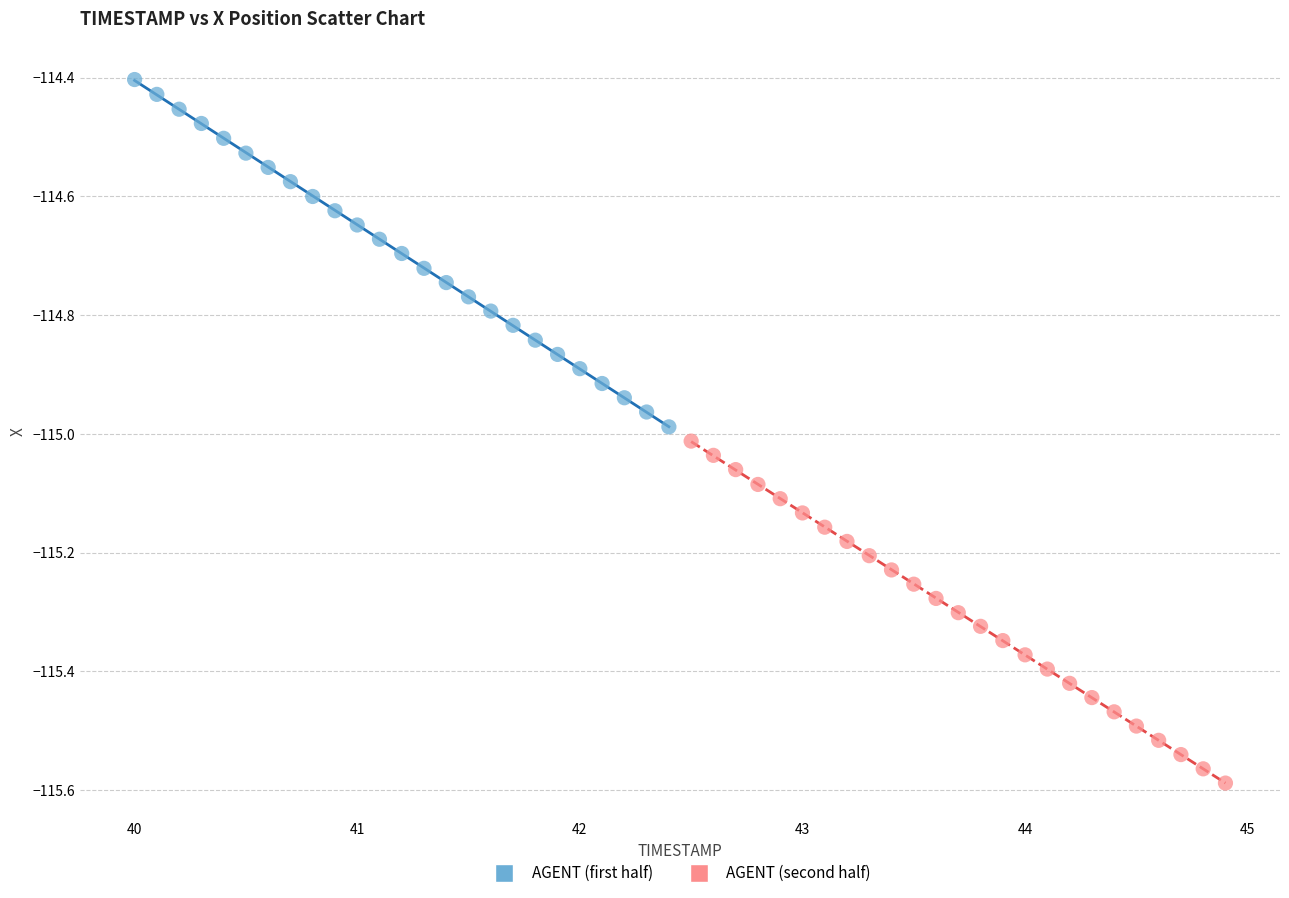

Which series has the widest spread of Y values?

AGENT (first half)